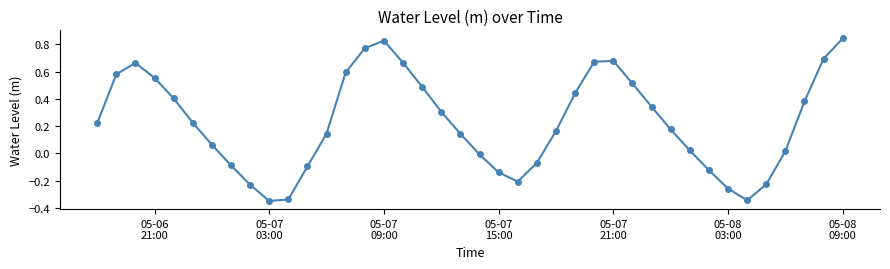

What is the sum of all values?

9.1